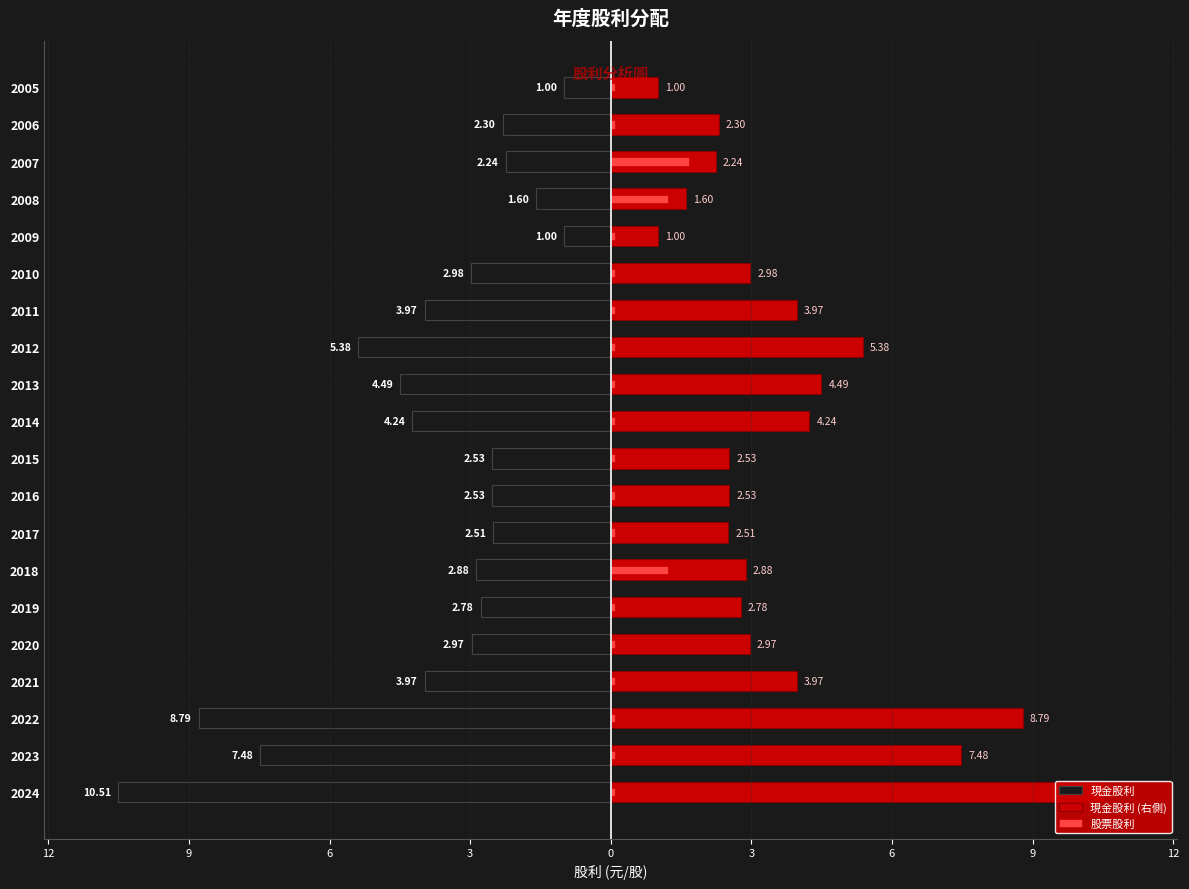

What is the difference between the second highest and second lowest values in the 現金股利 (右側) series?

7.8